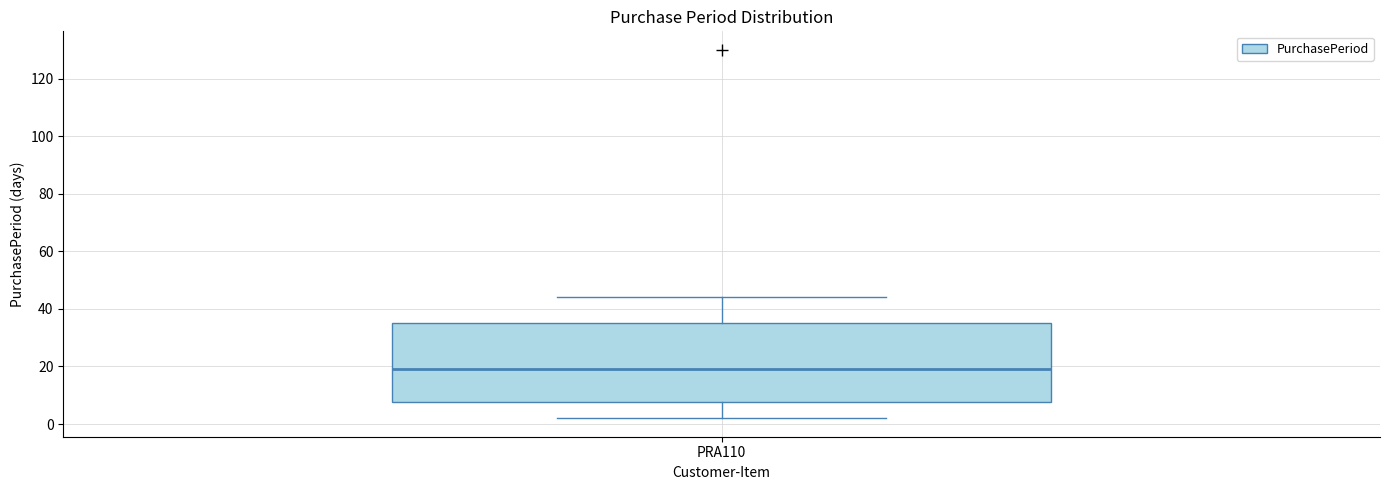

Read this box plot against the y-axis: the position of the median line, the range covered by the box, and the ends of both whiskers. The values are not printed on the chart, so give them approximately, as read against the axis.

median 20, box 8 to 36, whiskers 2 to 44